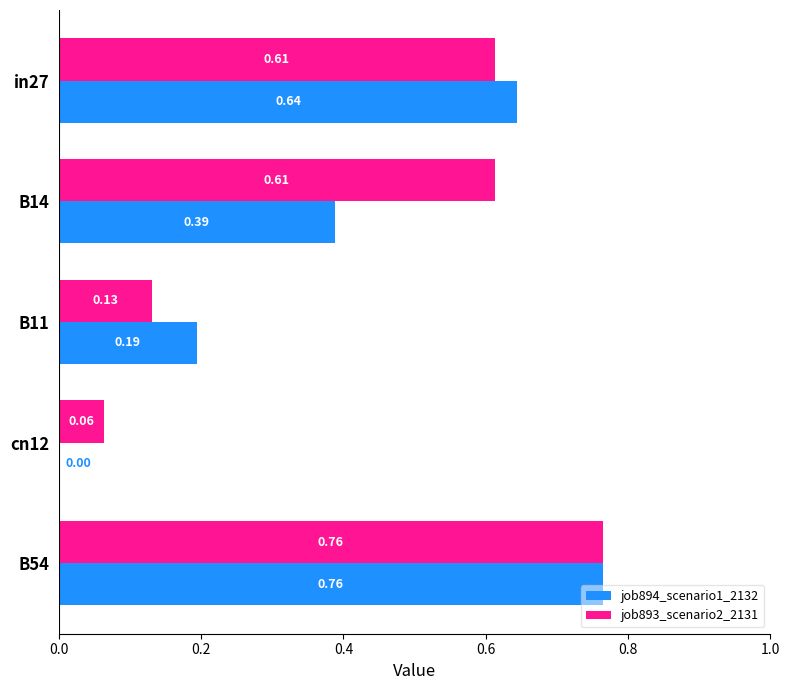

Which series changed the most between cn12 and B54?

job894_scenario1_2132